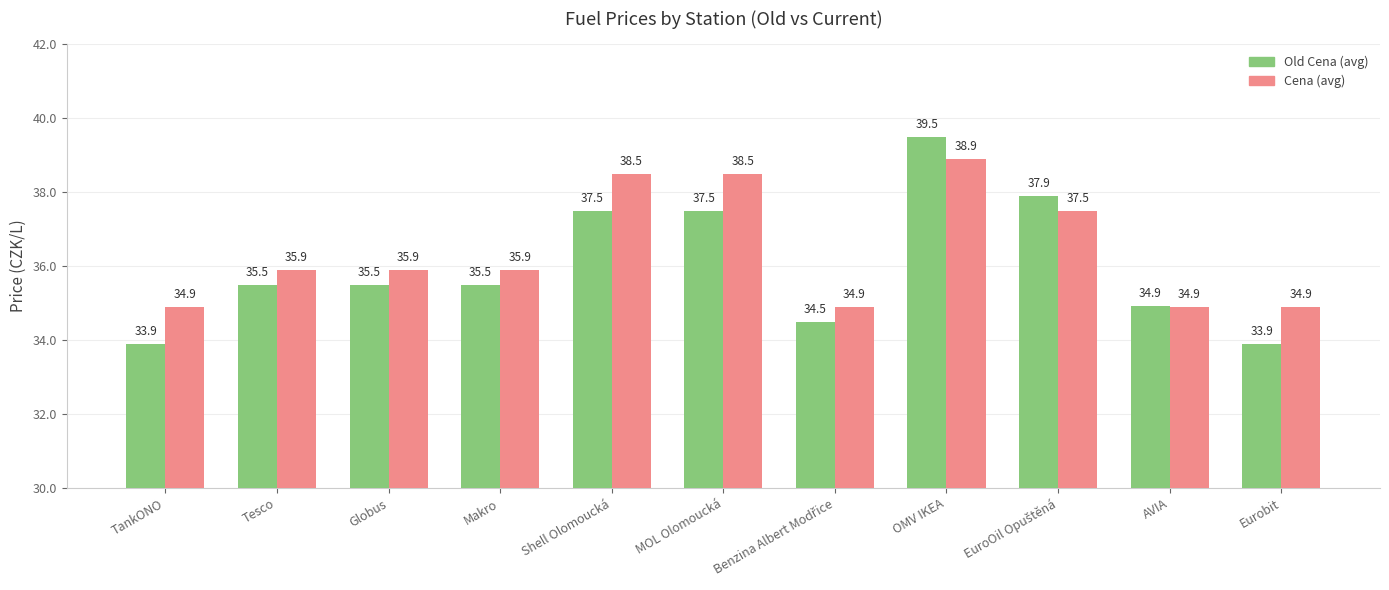

At which category is the sum across all series the highest?

OMV IKEA